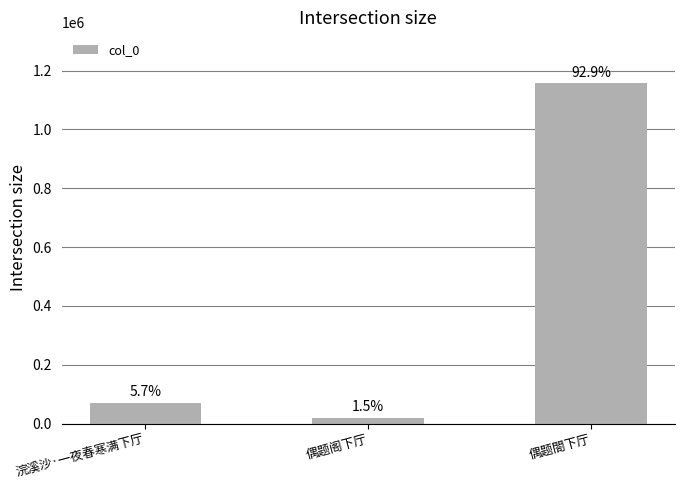

What is the minimum value shown in the chart?

18378